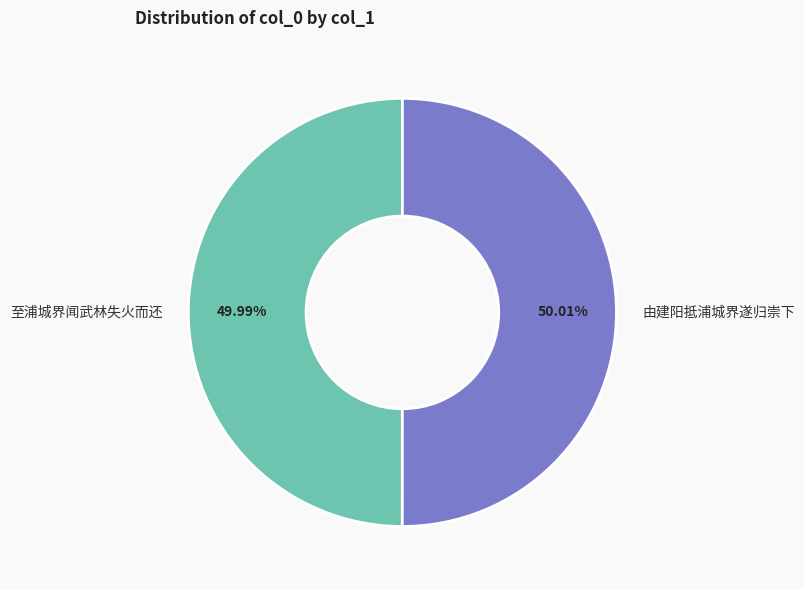

Is there any slice that represents more than half of the pie?

Yes